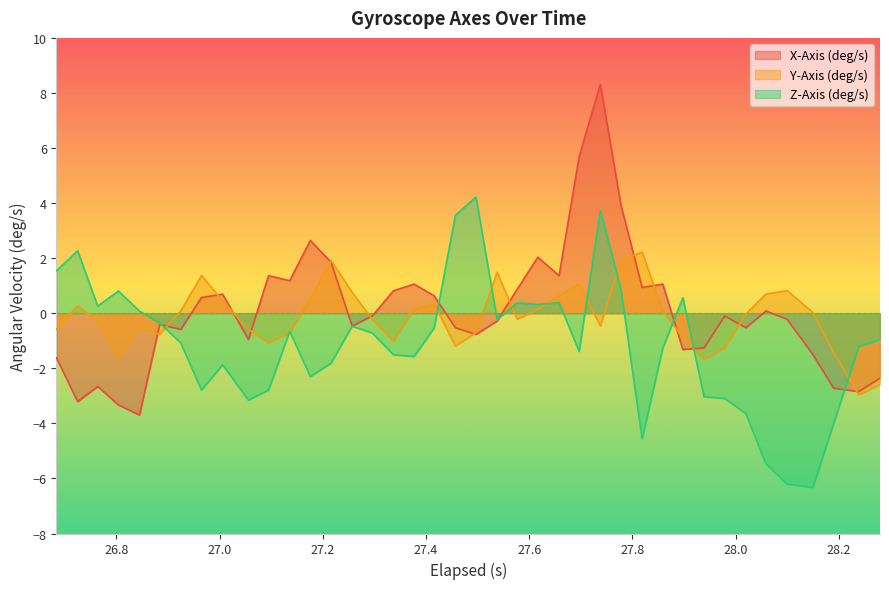

What is the smallest value displayed?

-6.3